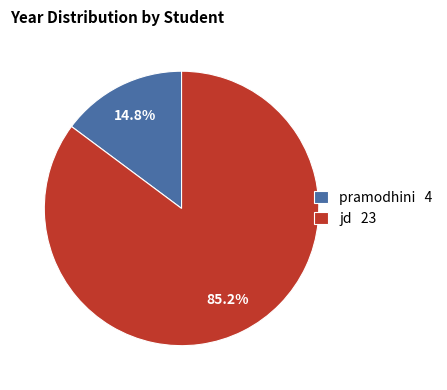

Which category has the biggest portion of the pie?

jd